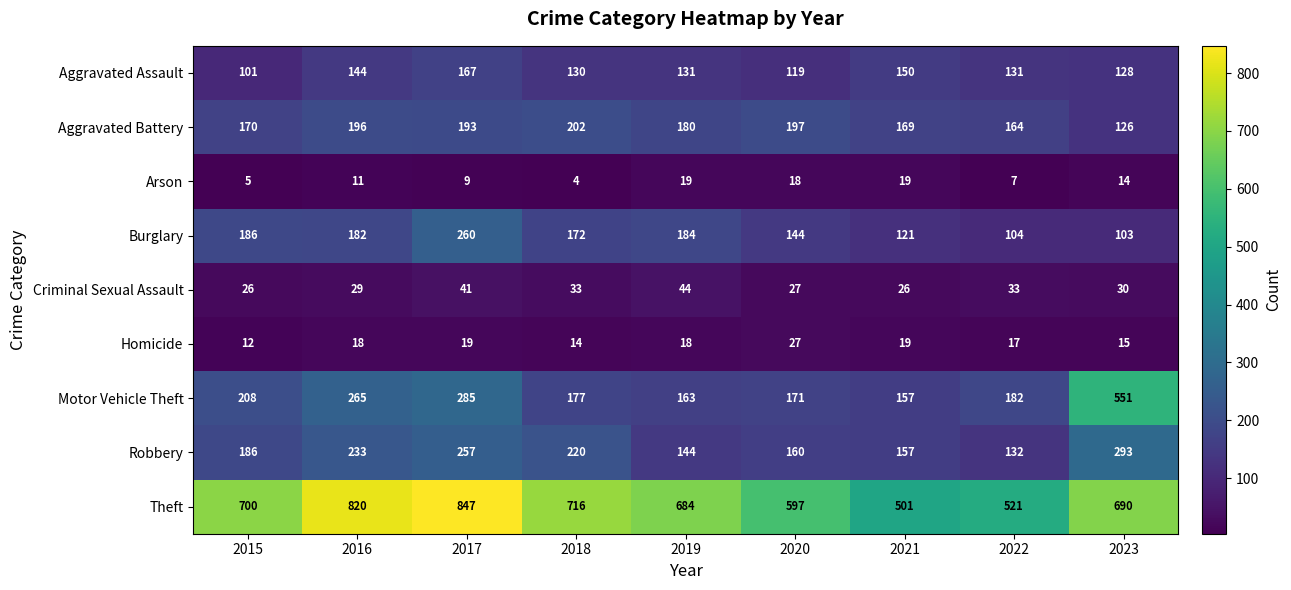

What is the difference between the maximum and minimum values in the Theft series?

346